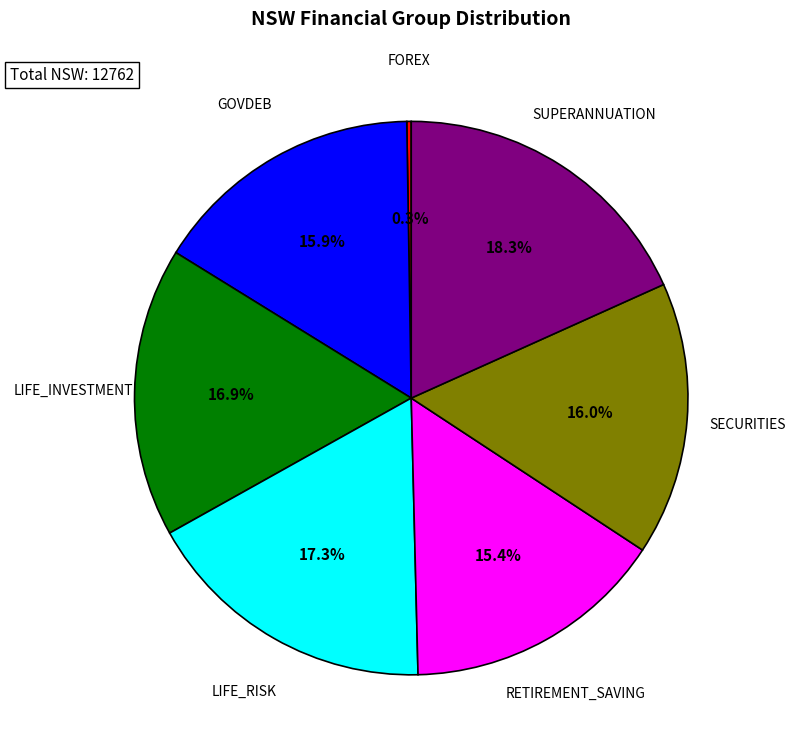

Does LIFE_INVESTMENT represent more than half of the total?

No